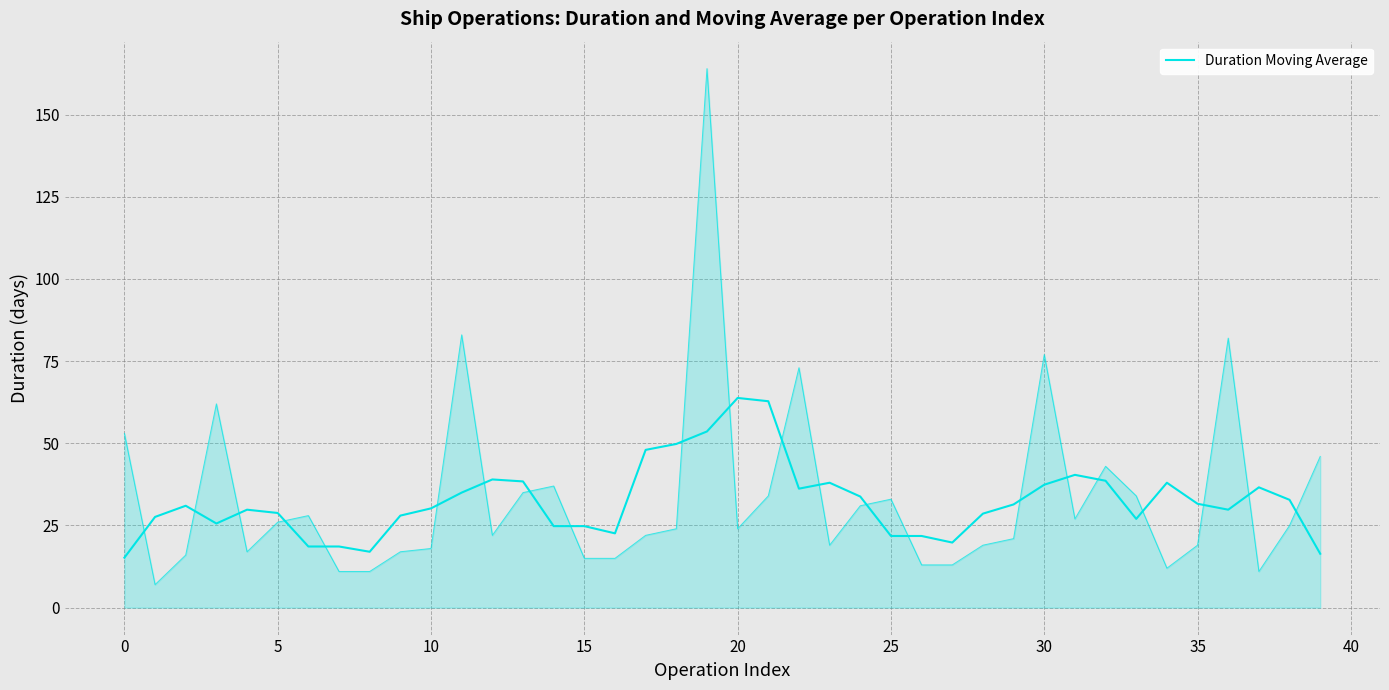

Approximately how many times larger is the value at 15 compared to 21?

0.5